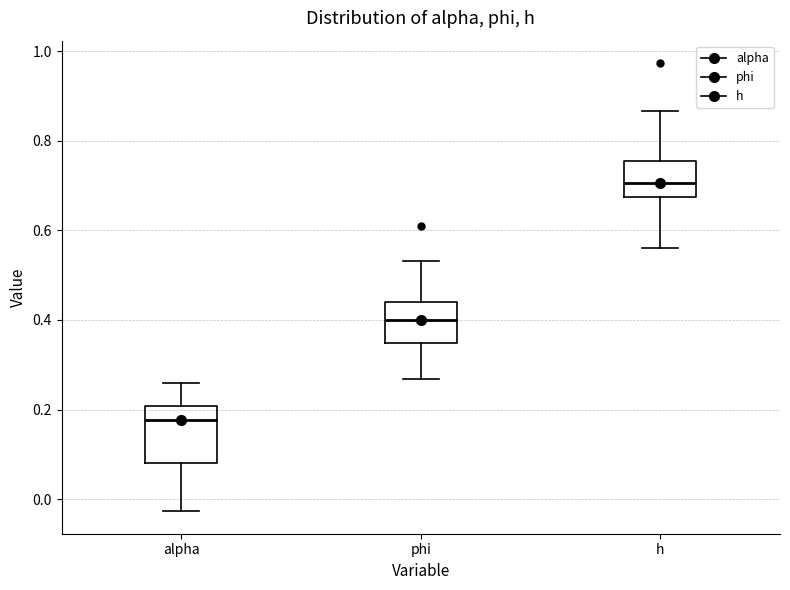

Which box has the lowest median line?

alpha